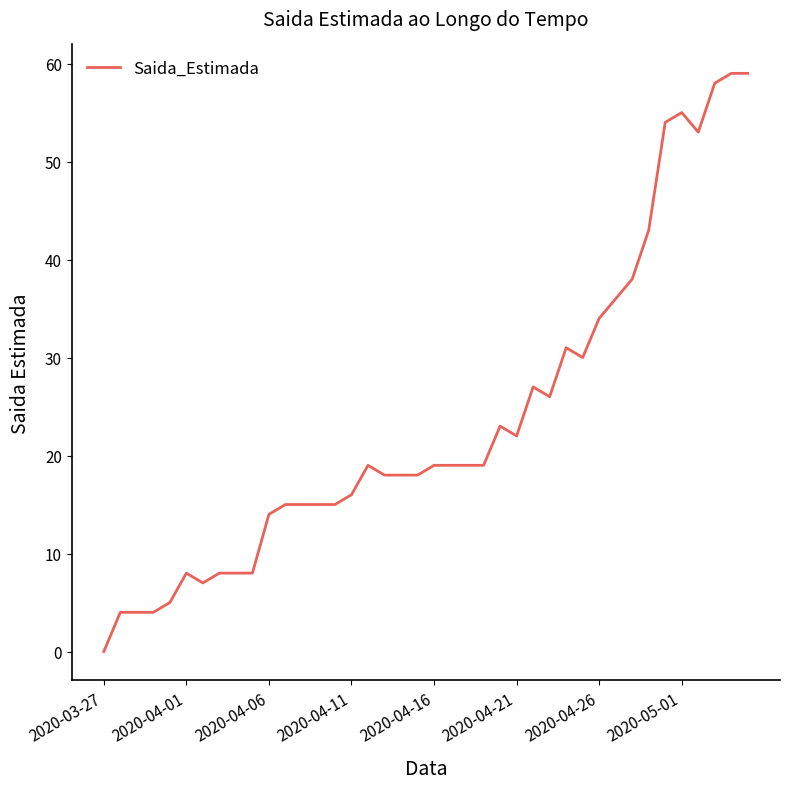

What is the greatest value displayed?

59